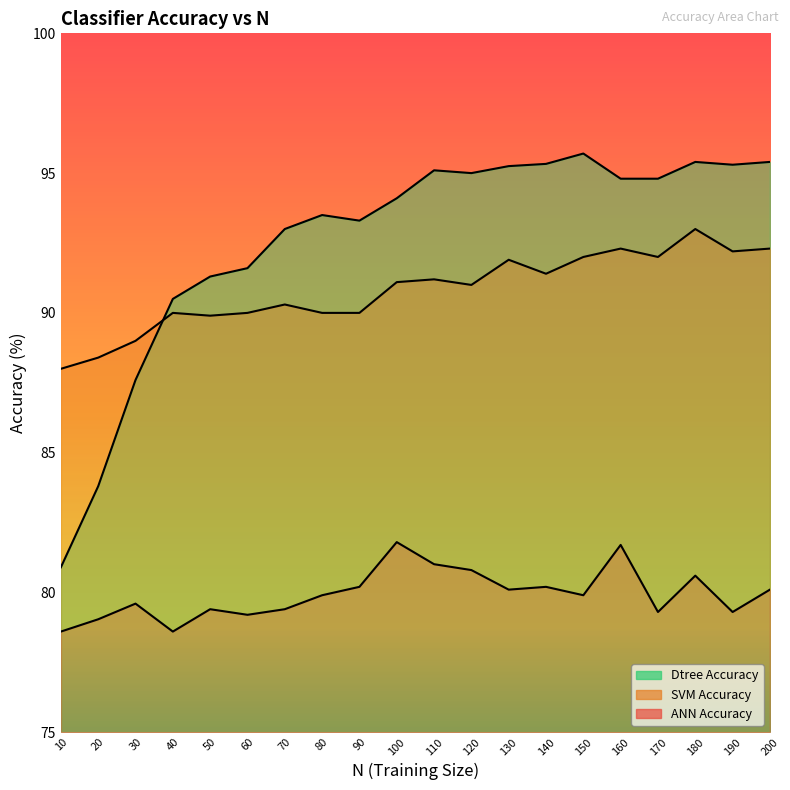

Does the chart display data point markers on the line(s)?

No